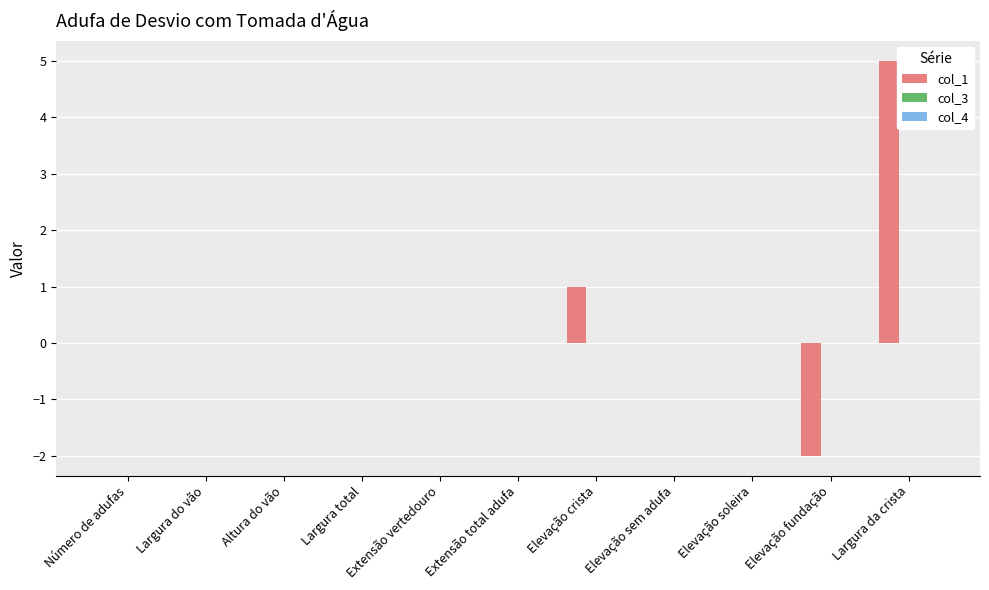

How many series are shown in this chart?

1